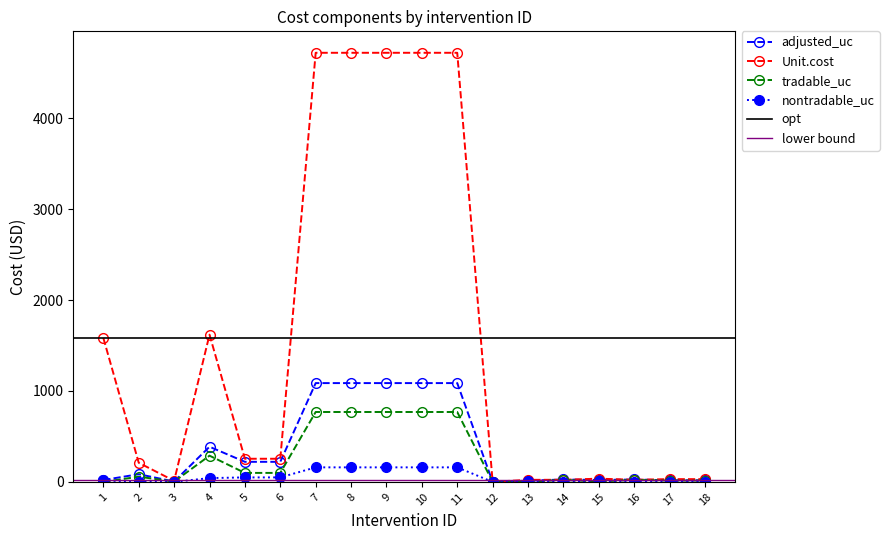

What is the sum of all tradable_uc values?

4470.4